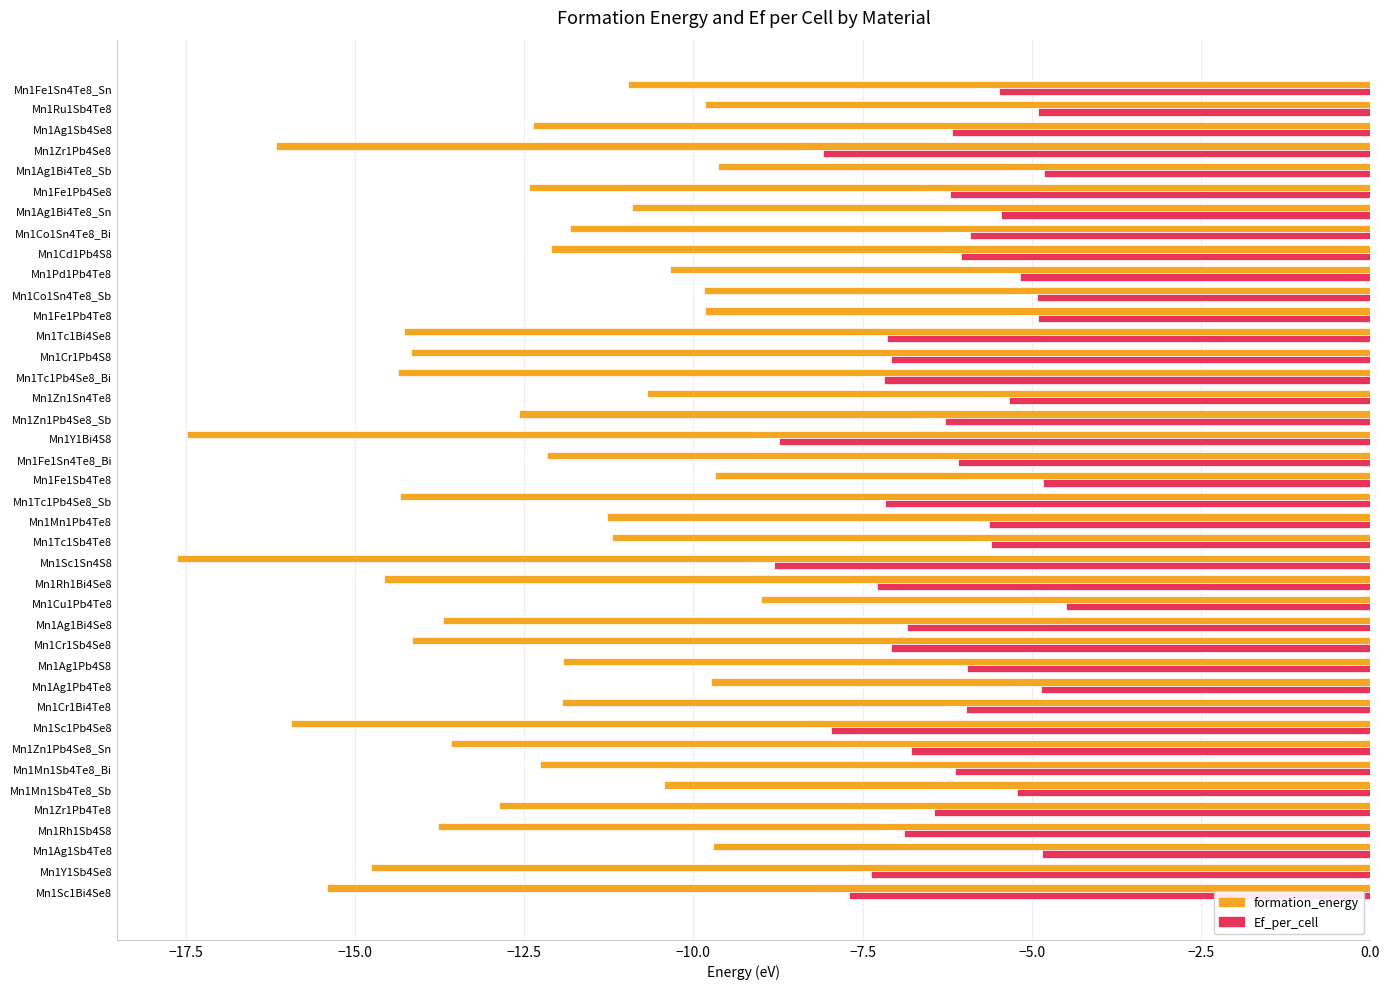

At which category is the sum across all series the highest?

Mn1Cu1Pb4Te8